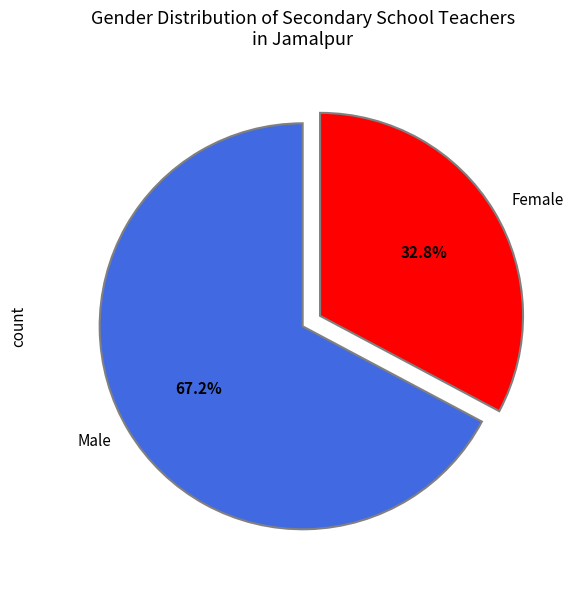

Rank the categories by value from lowest to highest.

Female, Male